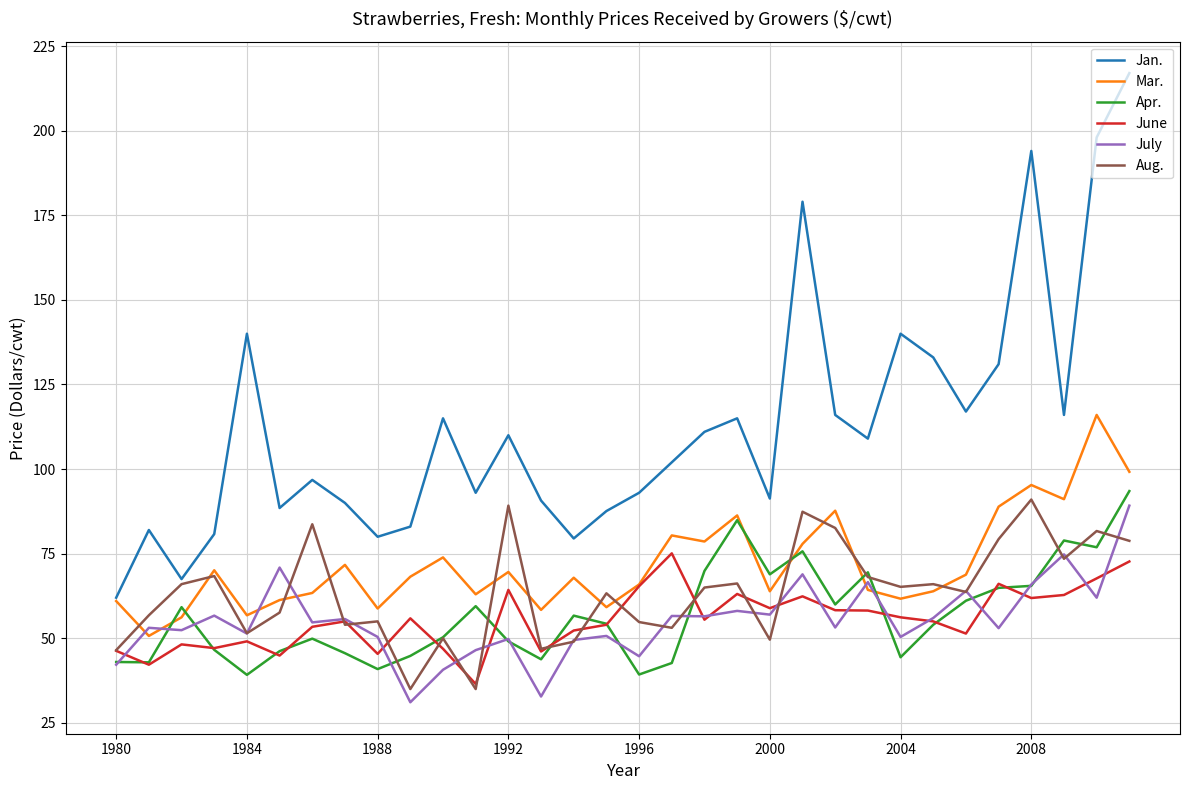

What is the minimum value shown in the chart?

31.1